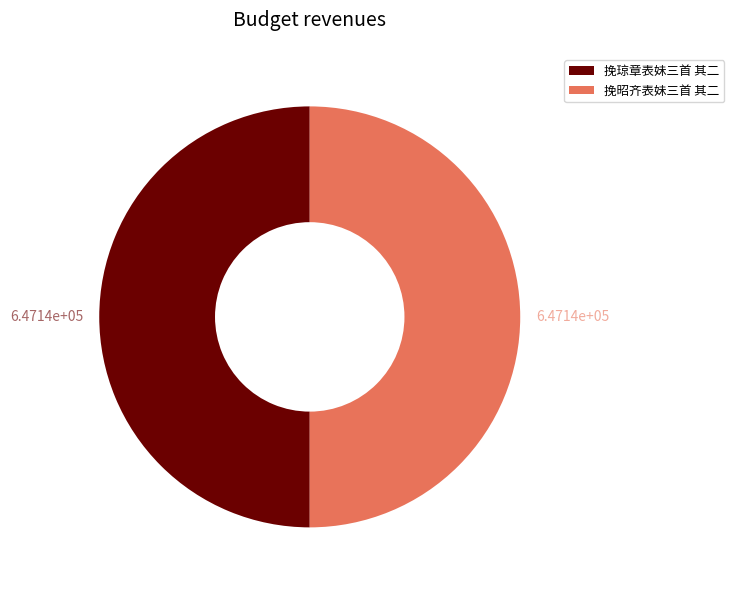

What is the ratio of the value at 挽琼章表妹三首 其二 to the value at 挽昭齐表妹三首 其二?

1.0